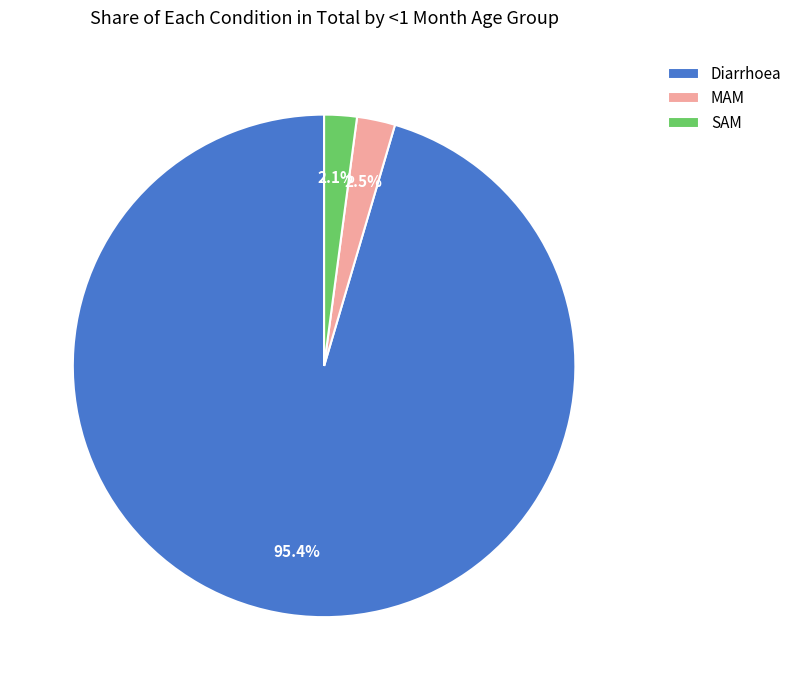

To the nearest percent, what percentage of the pie is Diarrhoea?

95%